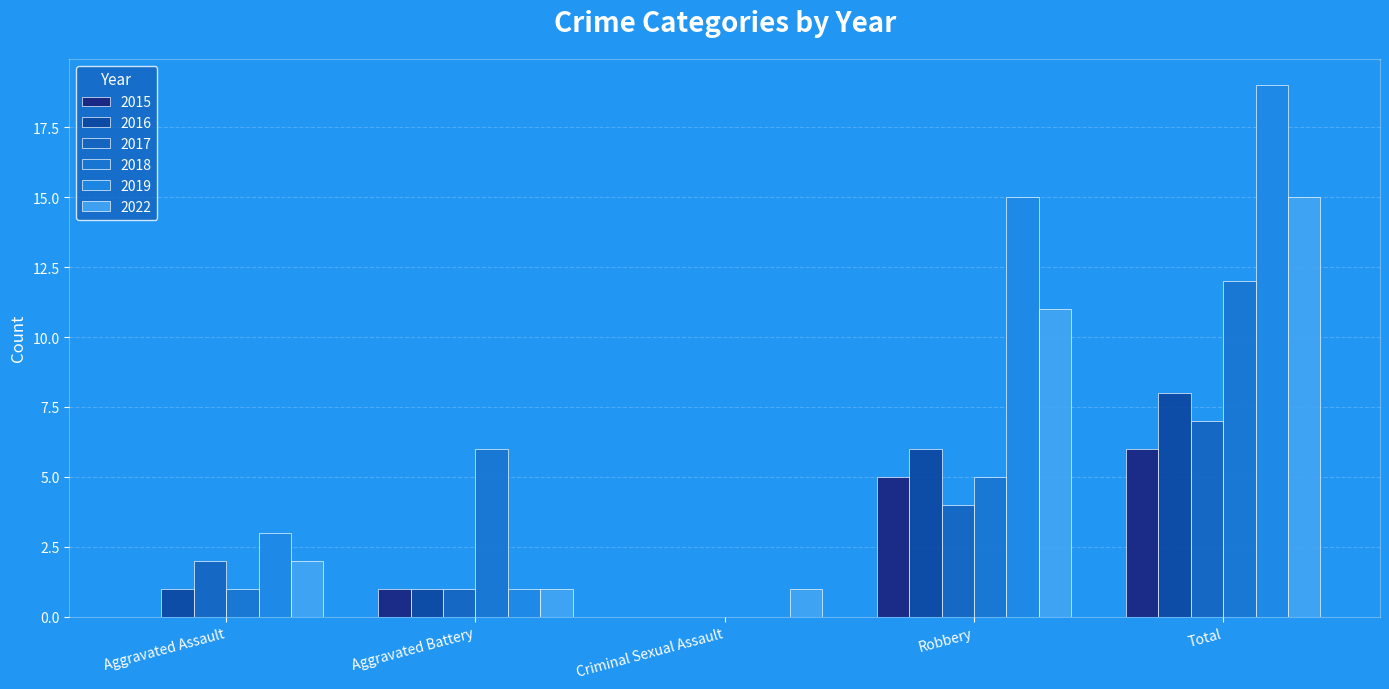

What position from the right is Robbery?

2